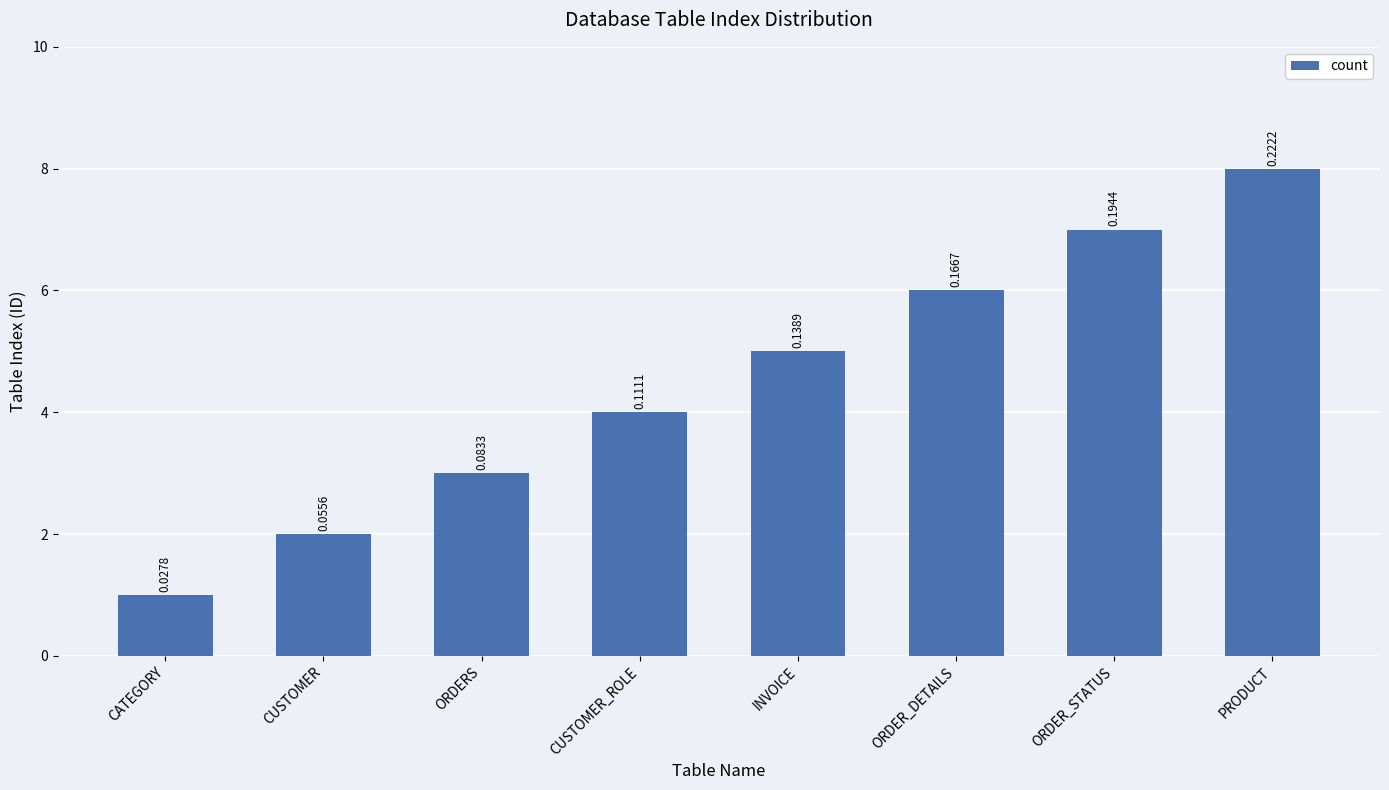

How many bars are there in total?

8